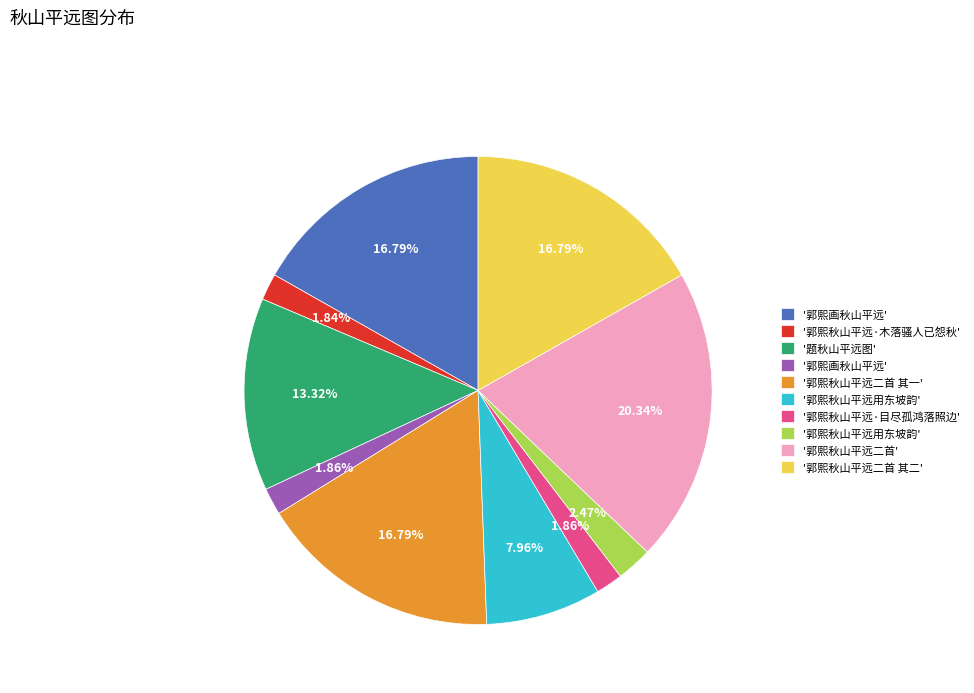

Is there any slice that represents more than half of the pie?

No